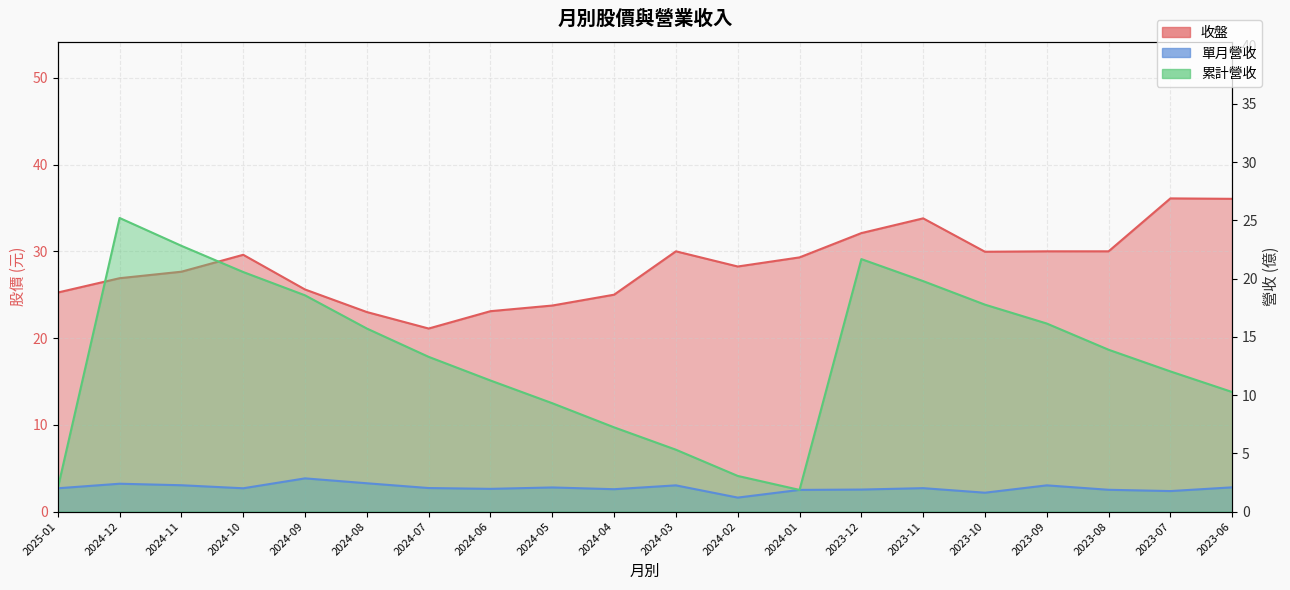

What value does the 累計營收 series have at 2024-06?

11.2